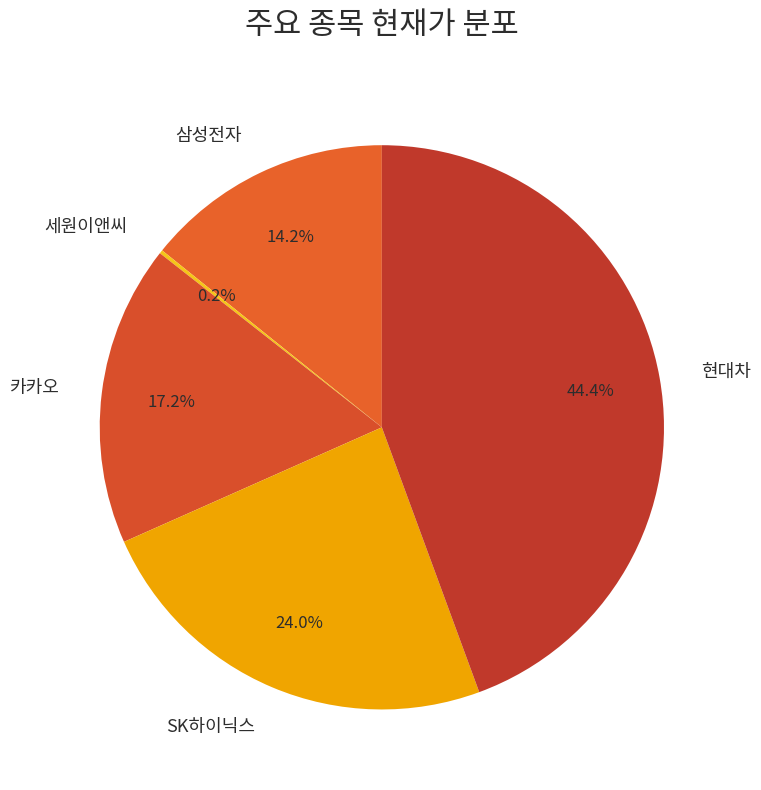

To the nearest percent, what is the average slice percentage?

20%